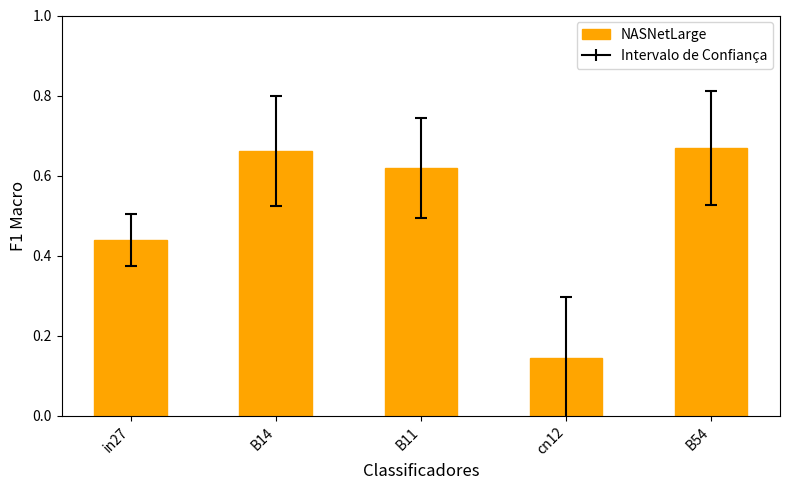

Where is the data nearest to the value 0?

cn12